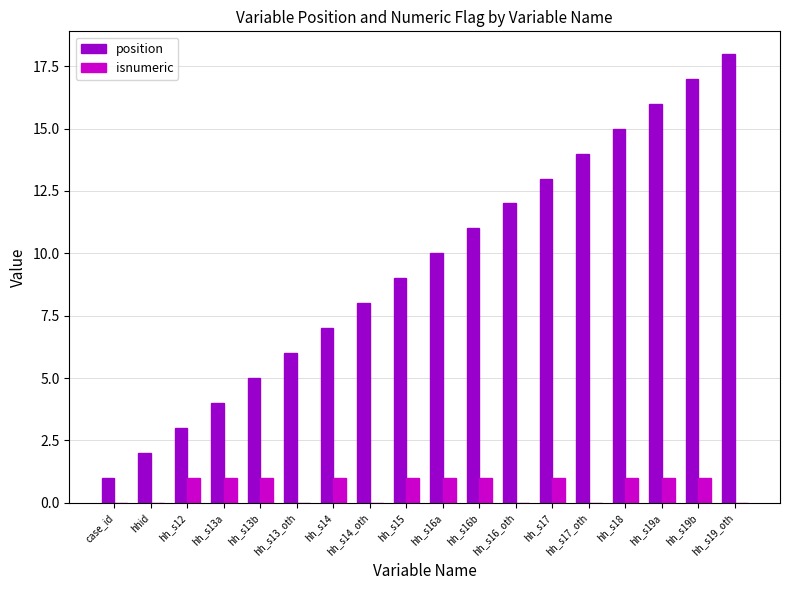

Which series changed the most between hh_s18 and hh_s19_oth?

position